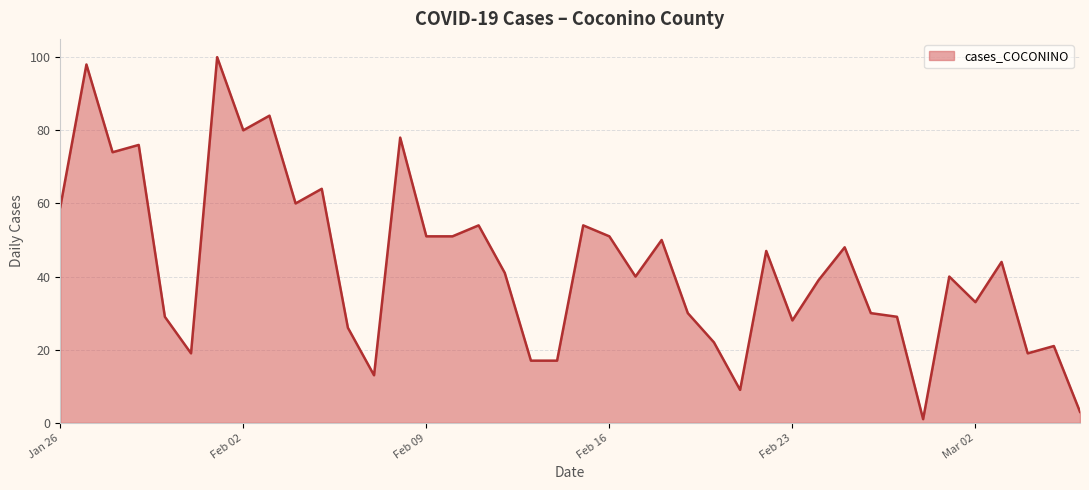

What is the sum of all values?

1729